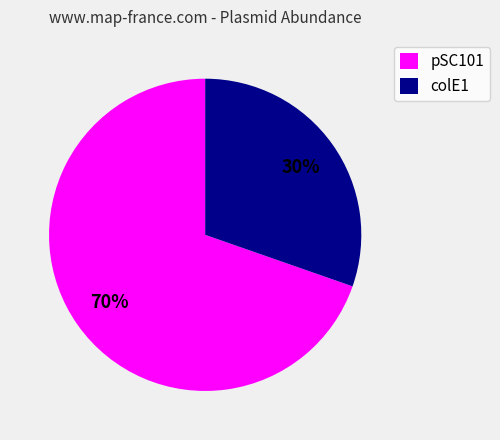

Rank the categories by value from highest to lowest.

pSC101, colE1